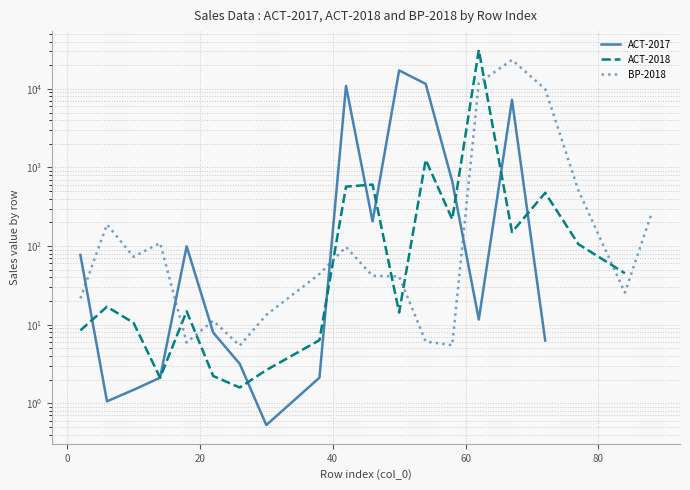

How many categories are shown in the chart?

20